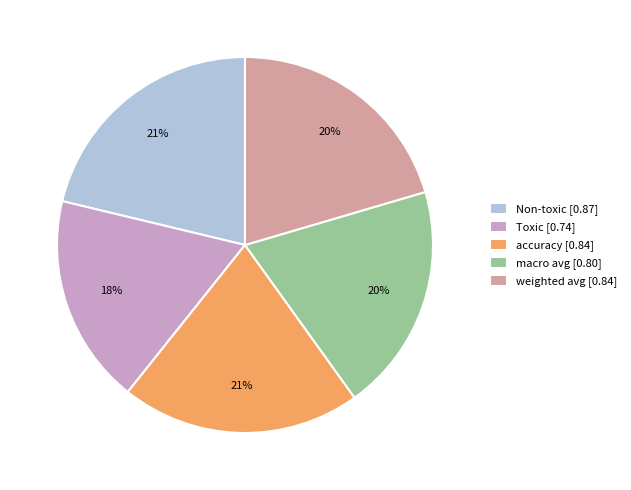

Which slice is the smallest?

Toxic